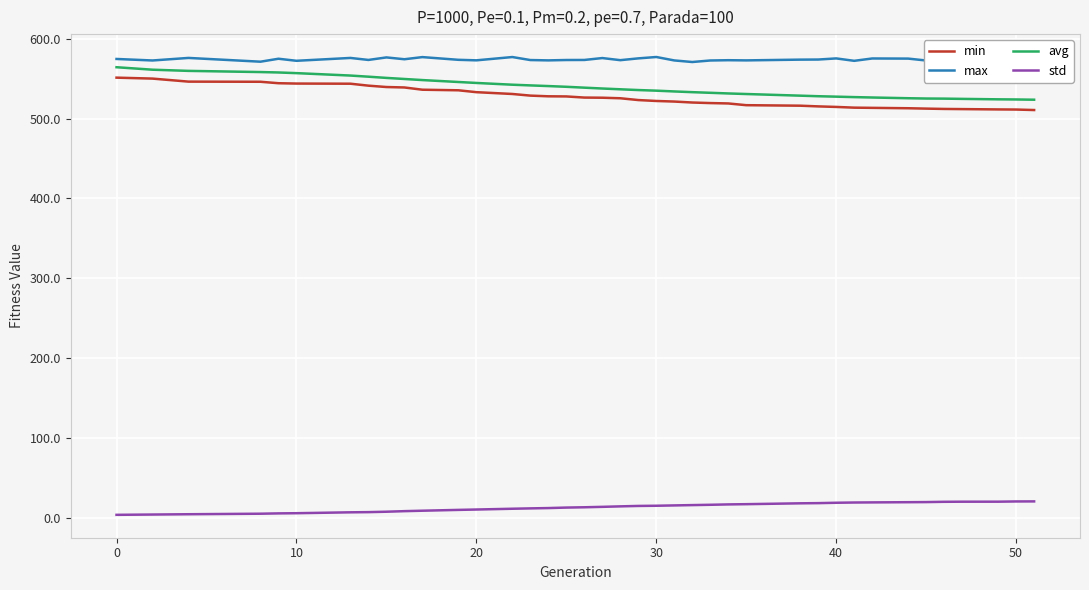

What is the lowest value of the max series?

570.8